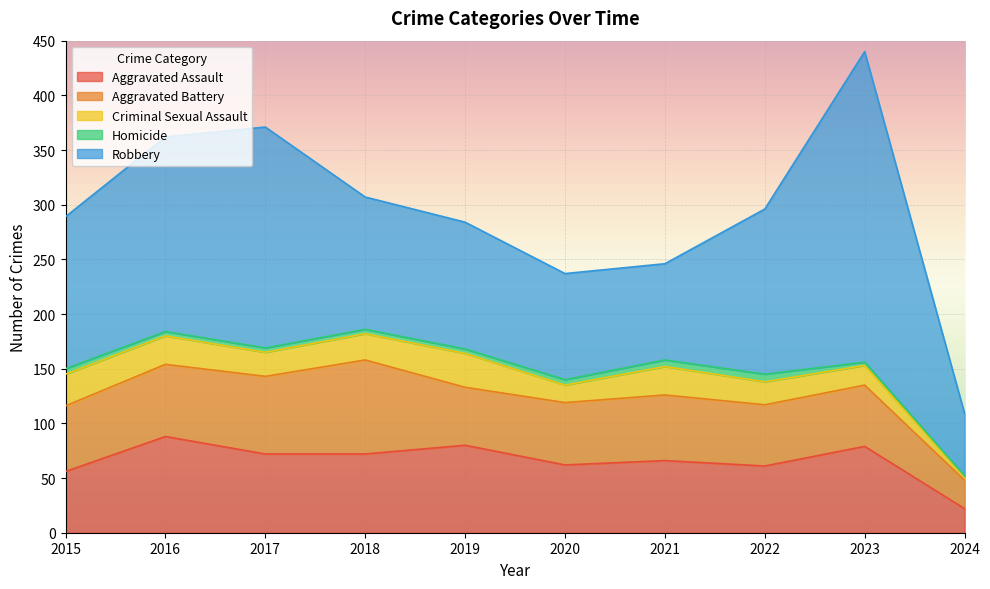

Which series changed the most between 2016 and 2024?

Robbery